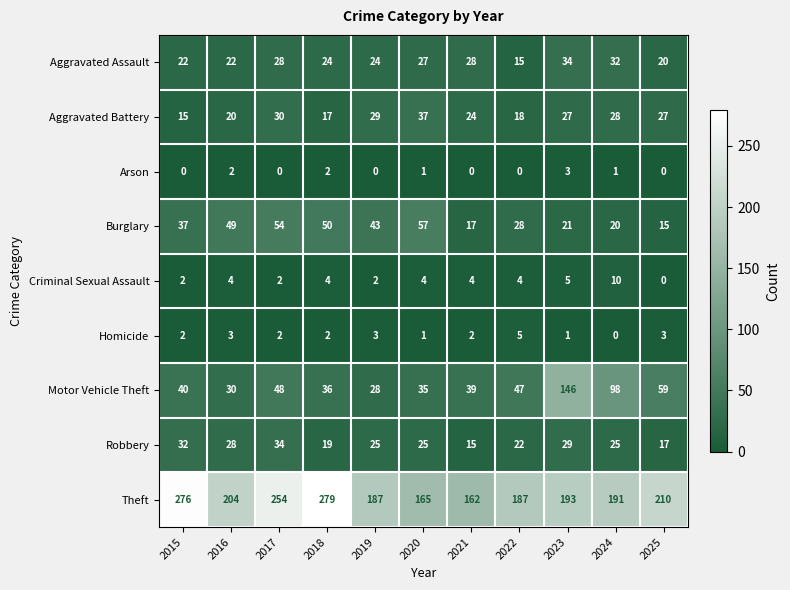

The value of Aggravated Battery at 2020 is 37. True or false?

True